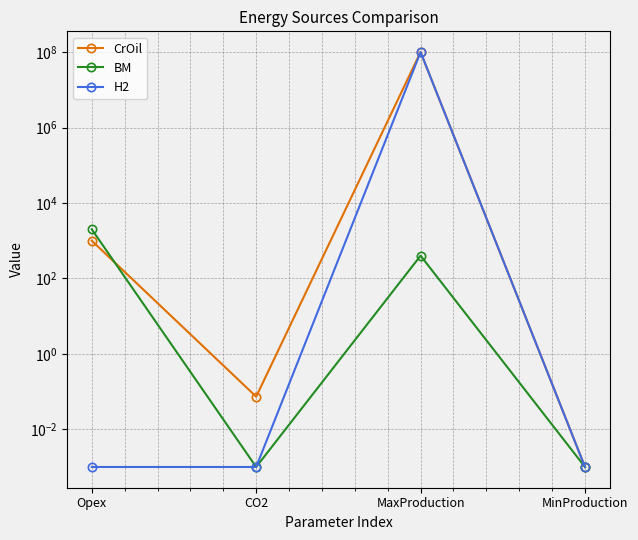

List the labels in order of H2 value, smallest first.

Opex, CO2, MinProduction, MaxProduction